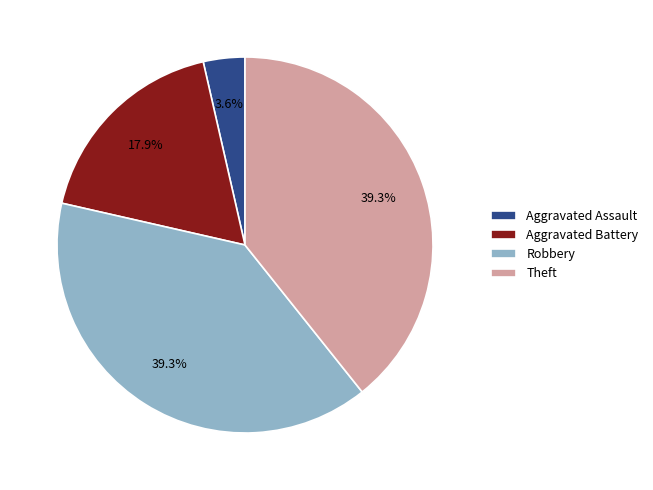

Does any single category account for the majority?

No